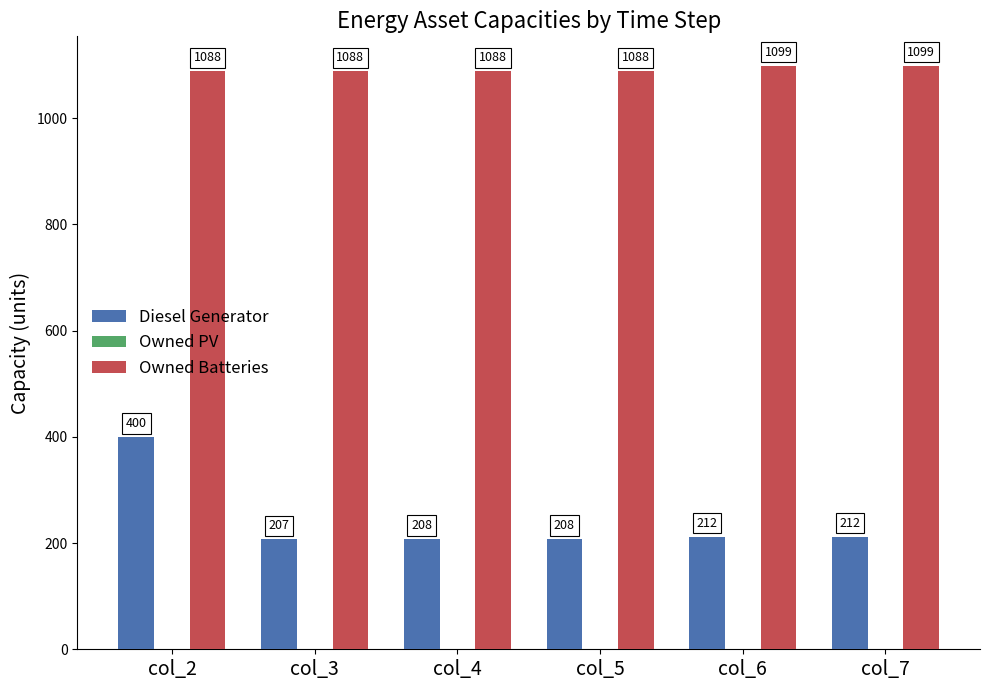

What is the maximum value for Owned Batteries?

1099